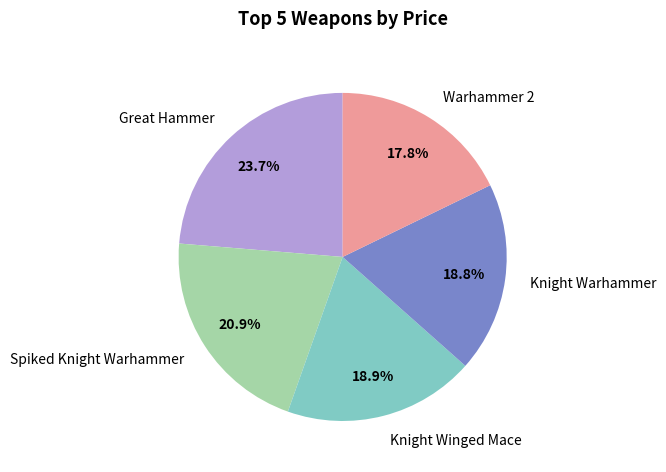

How many segments does this pie chart have?

5